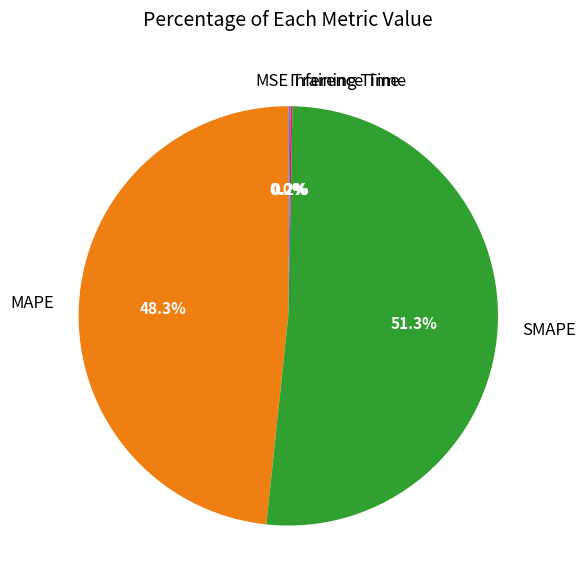

Does SMAPE represent more than half of the total?

Yes